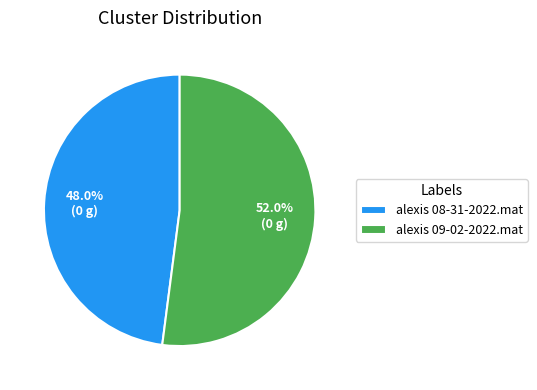

How many slices are in this pie chart?

2